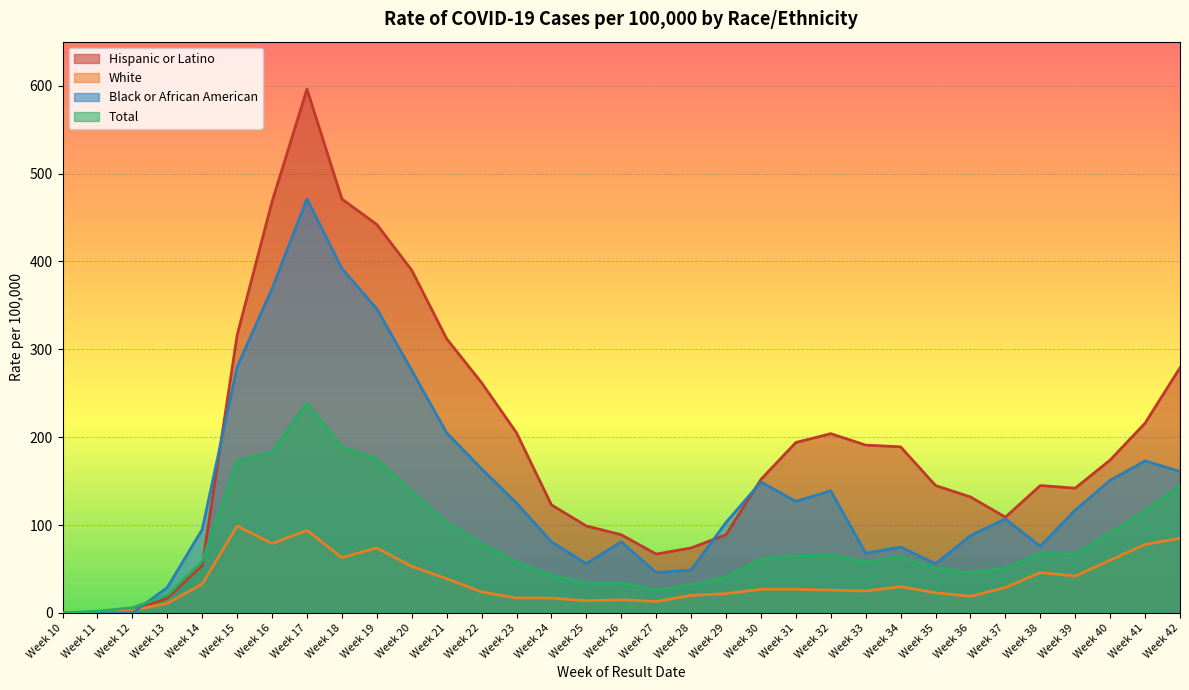

At which category does White reach its first local valley?

Week 16